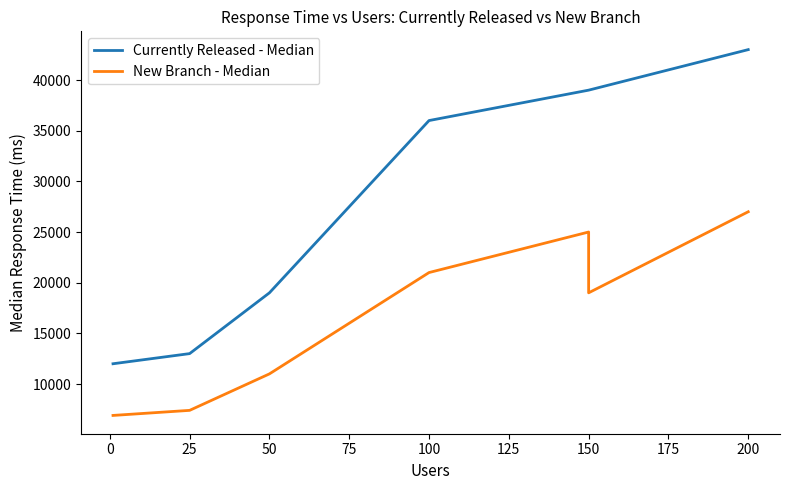

True or false: New Branch - Median has more than 1 interior local peaks.

False